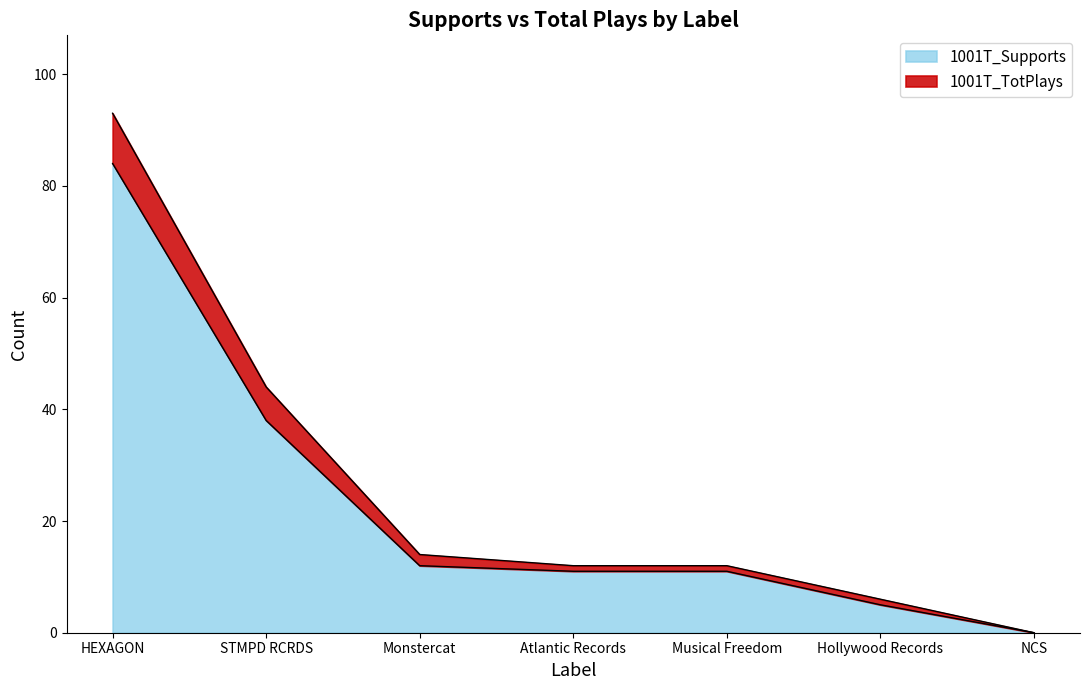

Rank the series by their average value, from highest to lowest.

1001T_TotPlays, 1001T_Supports